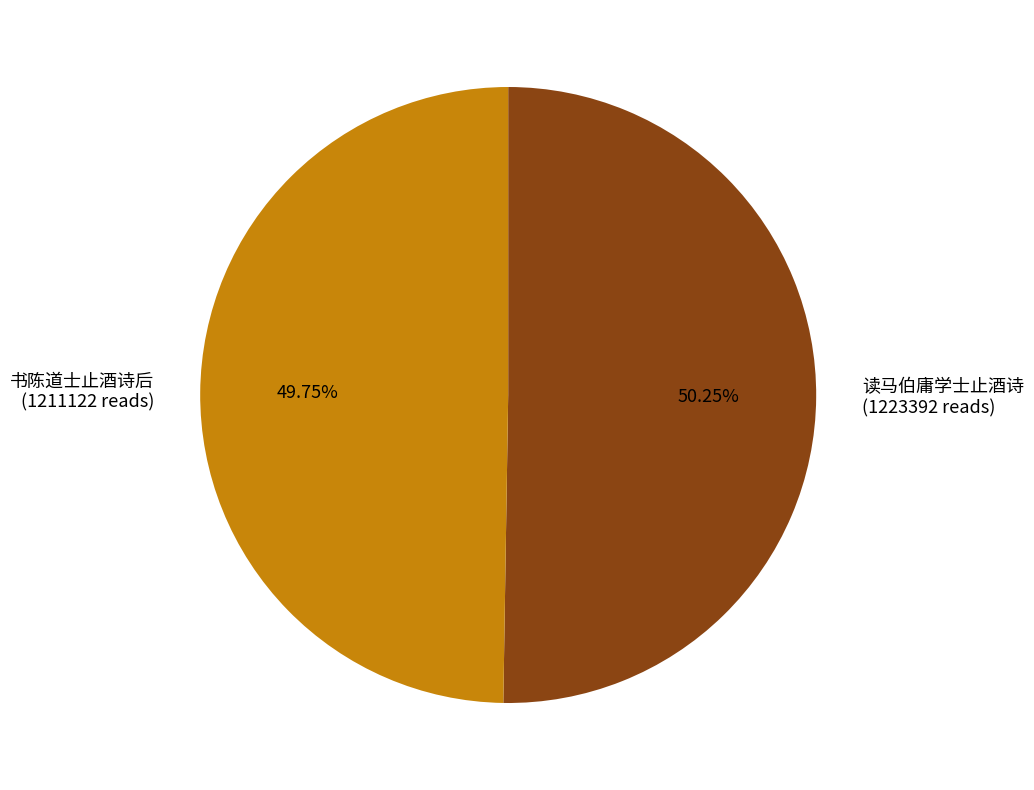

How many segments does this pie chart have?

2